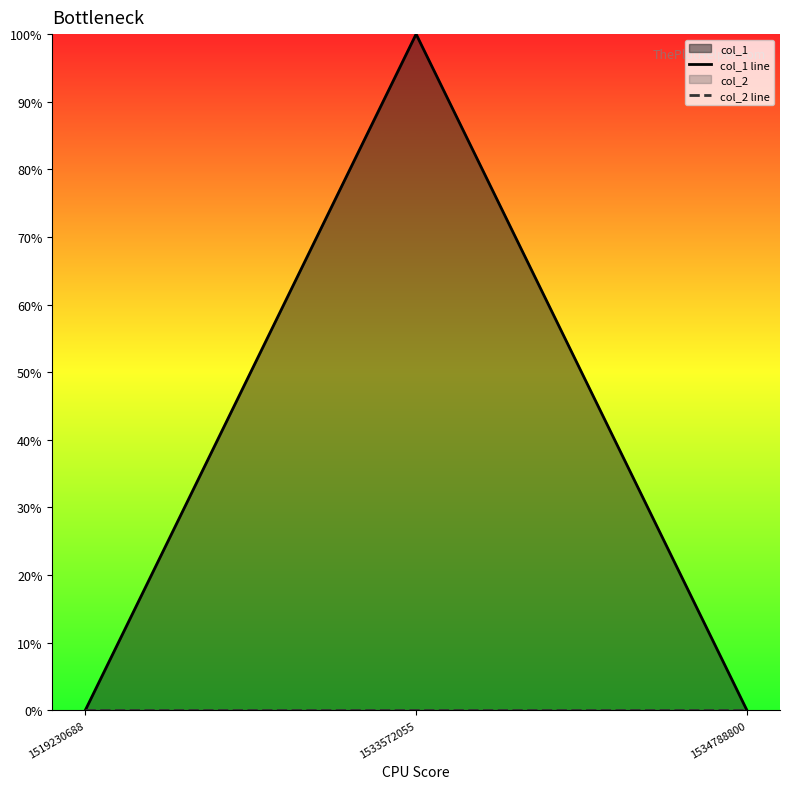

What is the maximum value shown in the chart?

1